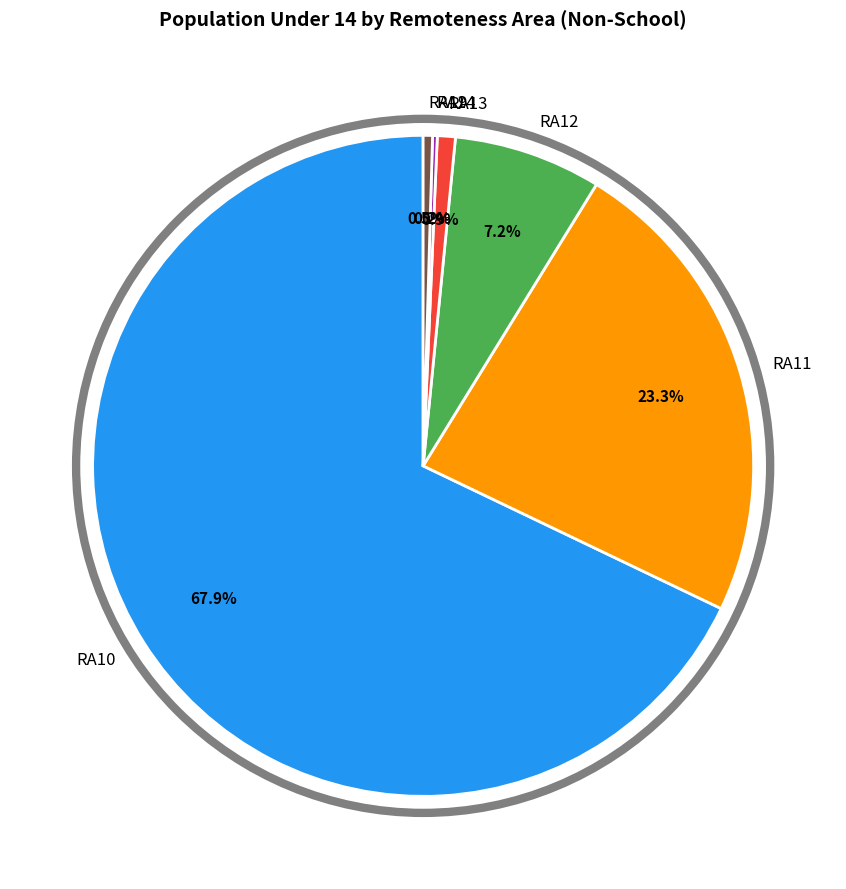

Which slice is the largest?

RA10